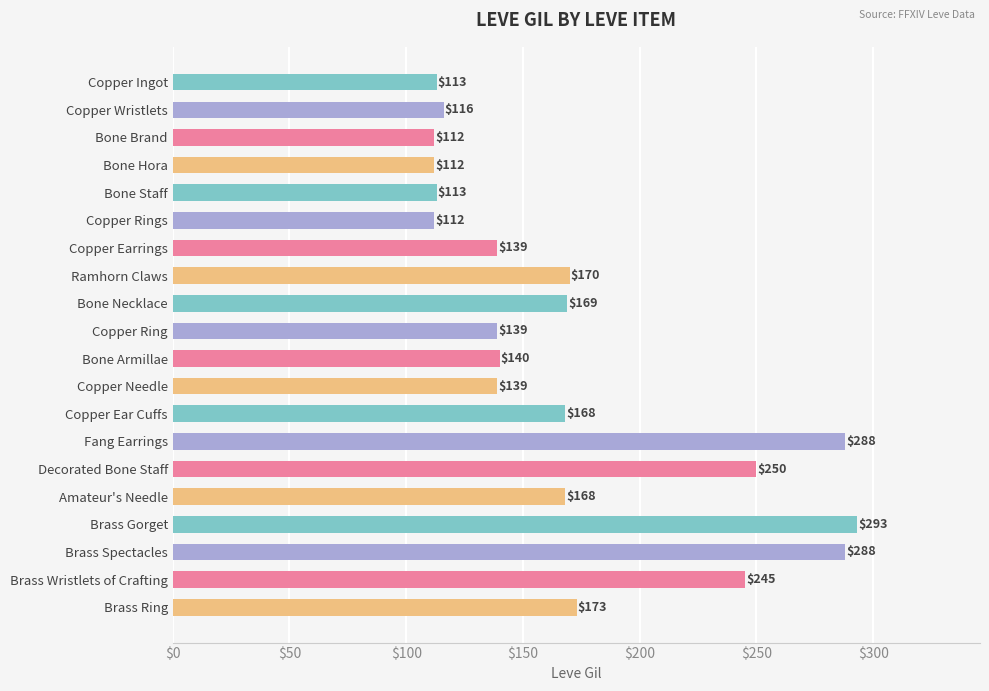

What is the difference between the values at Amateur's Needle and Brass Ring?

5